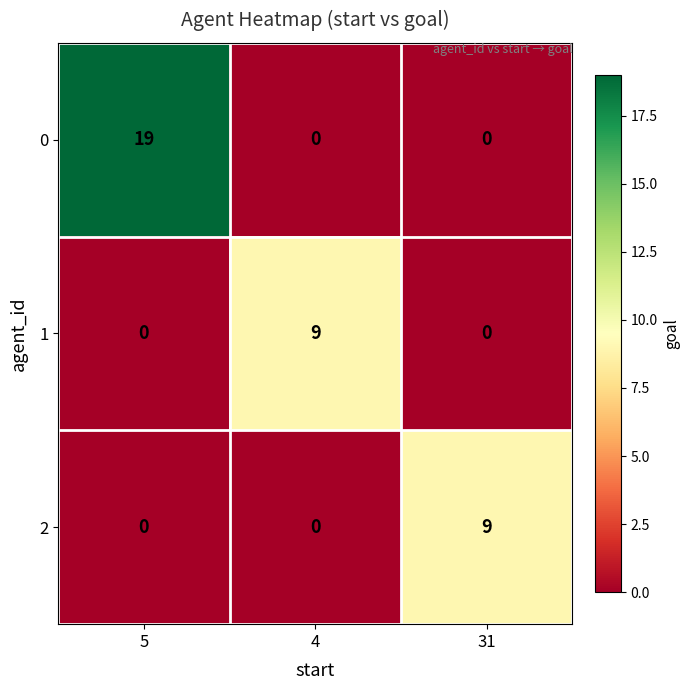

What is the difference between the highest and lowest values at 4?

9